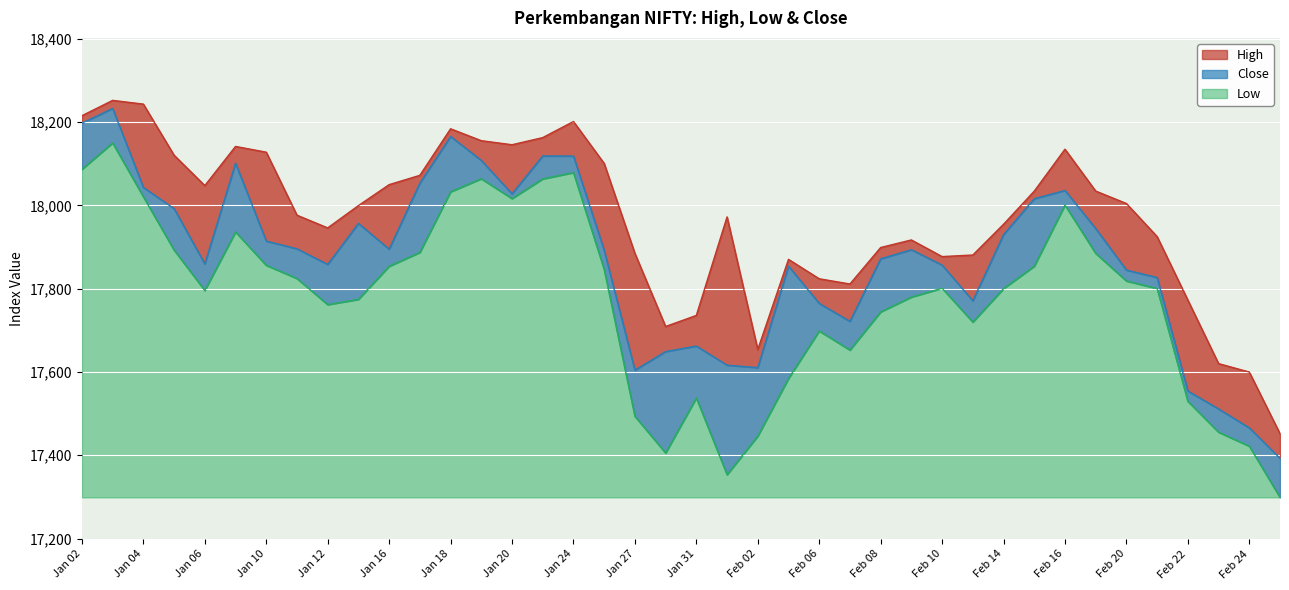

At which category does Low reach its first local valley?

Jan 06